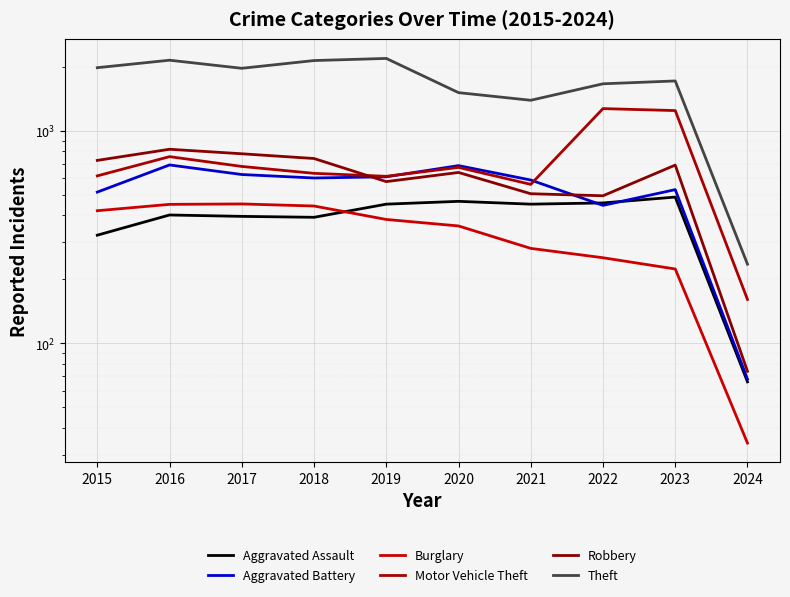

What is the lowest value of the Burglary series?

34